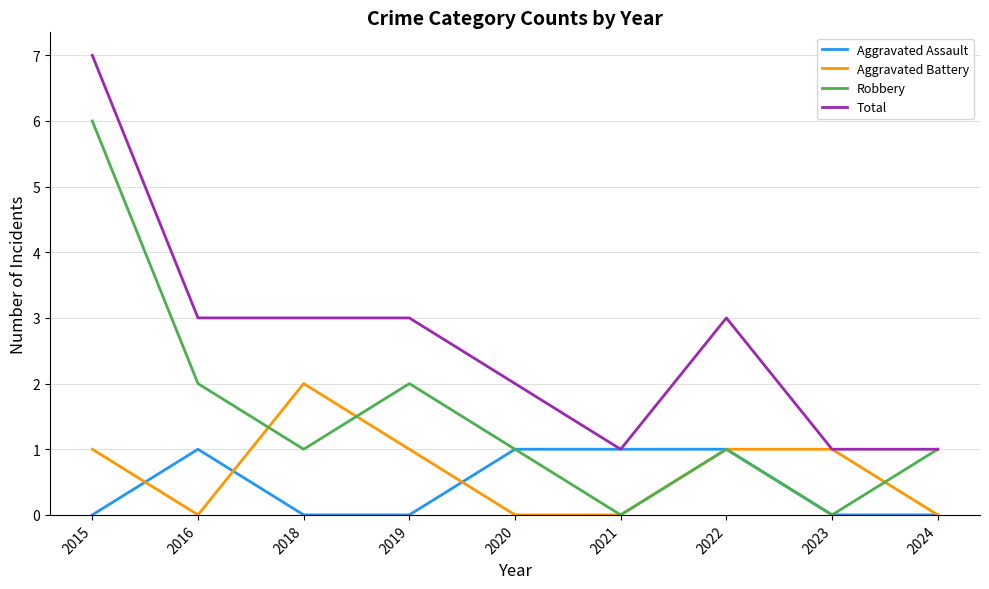

Which category has the highest value across all series?

2015